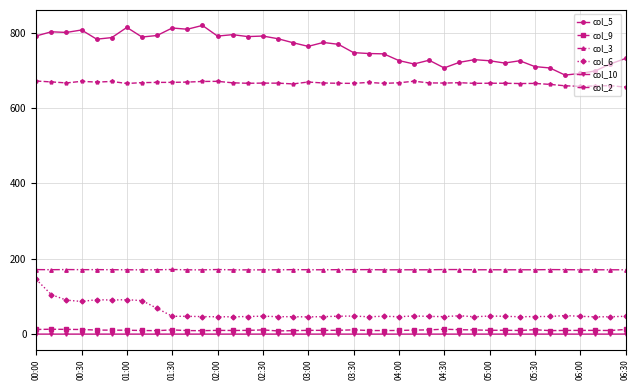

How many data points in col_10 are above 0?

1